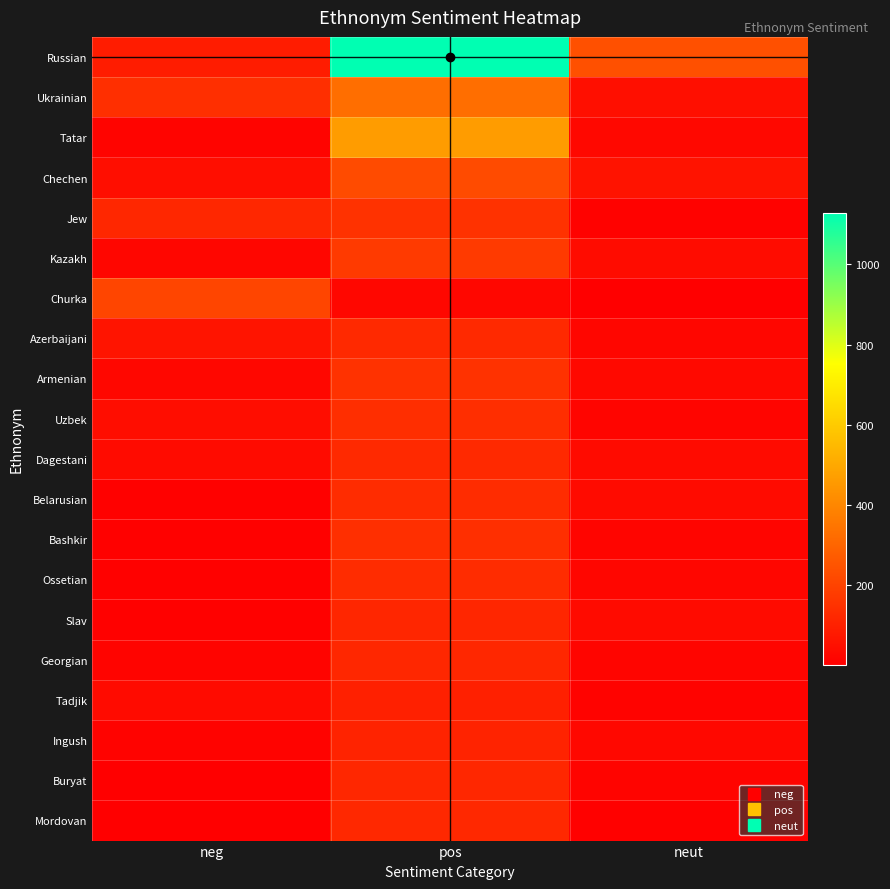

Which label corresponds to the smallest value in the chart?

neut